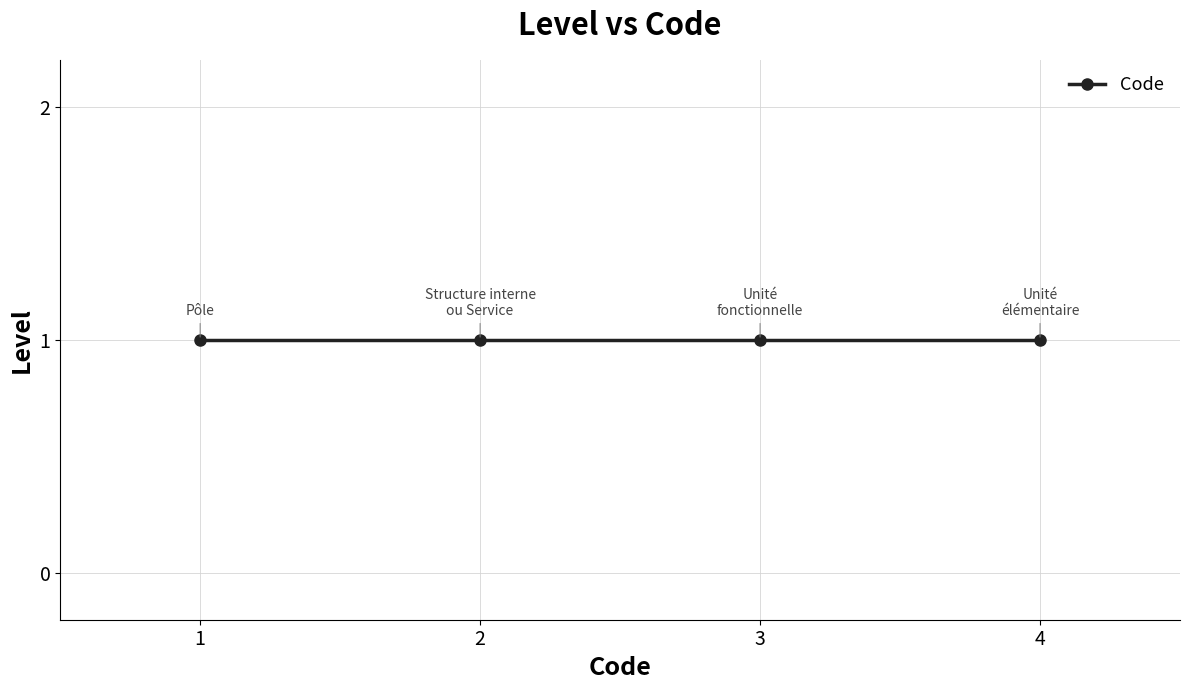

List the labels in order of value, largest first.

1, 1, 1, 1